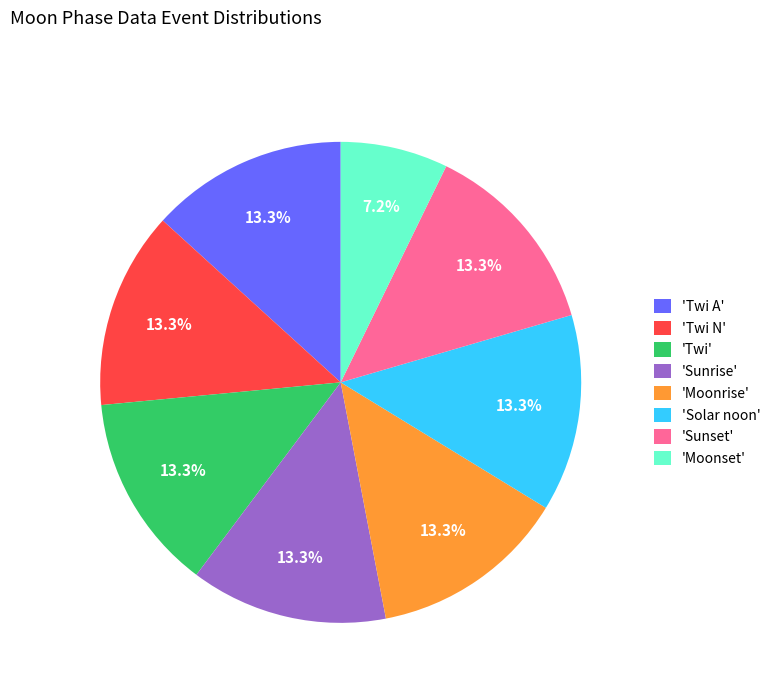

Does 'Moonrise' represent more than half of the total?

No